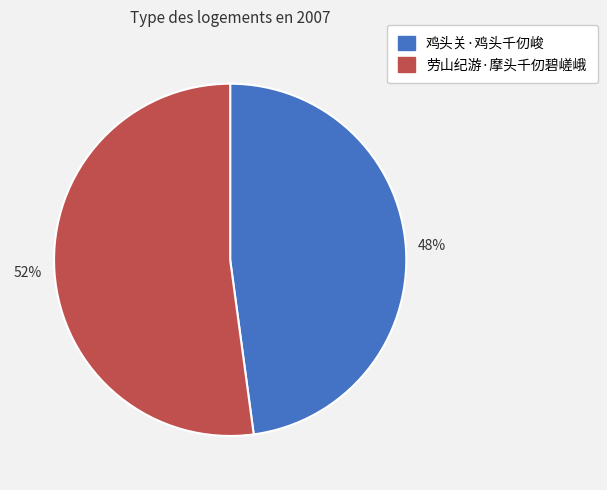

Approximately how many times larger is the value at 劳山纪游·摩头千仞碧嵯峨 compared to 鸡头关·鸡头千仞峻?

1.1